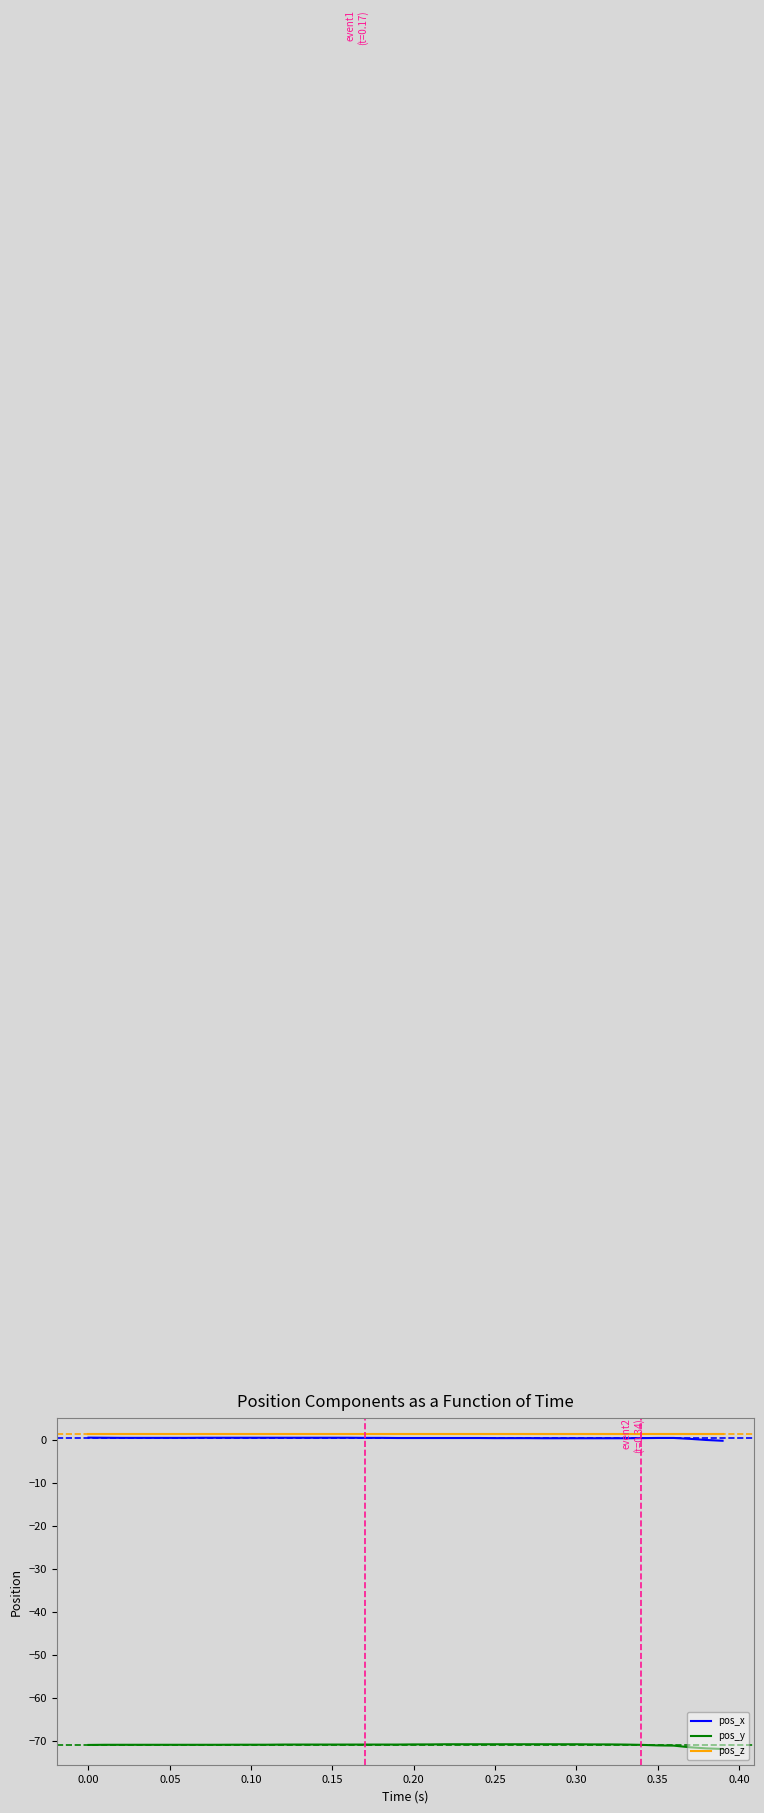

True or false: pos_y and pos_z intersect in this chart.

False